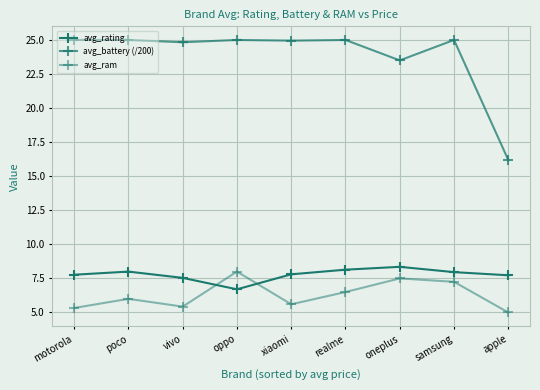

Does the chart display data point markers on the line(s)?

Yes